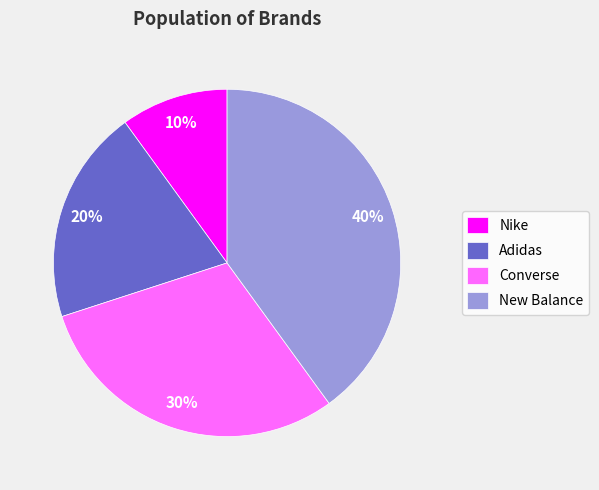

Which category has the biggest portion of the pie?

New Balance